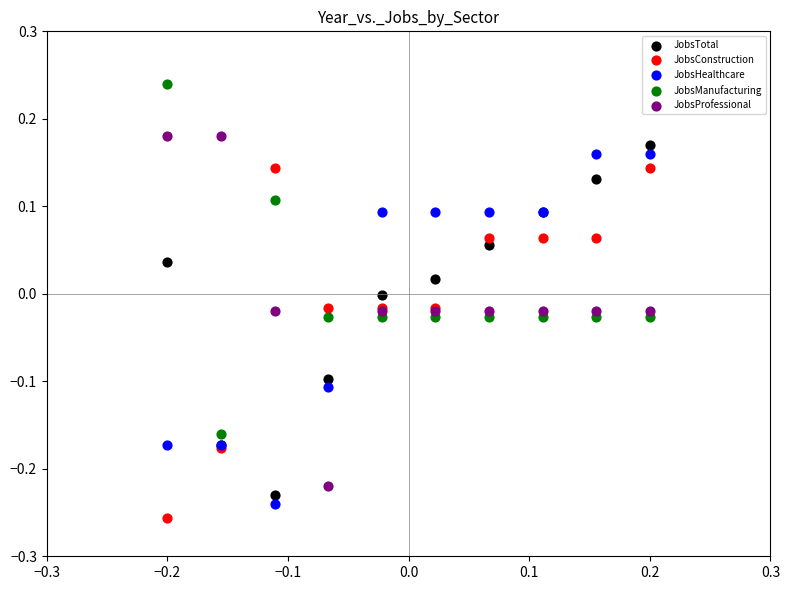

What are all the series names shown in the legend?

JobsTotal, JobsConstruction, JobsHealthcare, JobsManufacturing, JobsProfessional